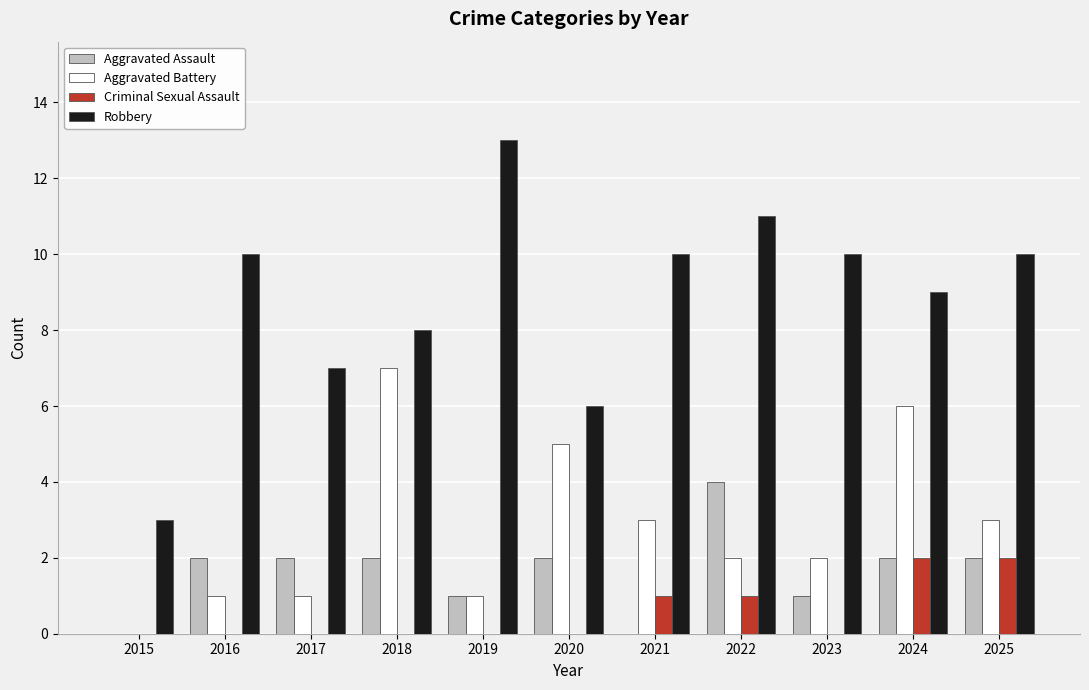

What is the sum of the Aggravated Assault values at 2016 and 2020?

4